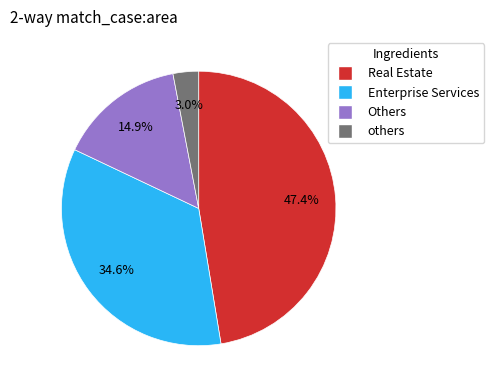

Is there a majority slice in this chart?

No